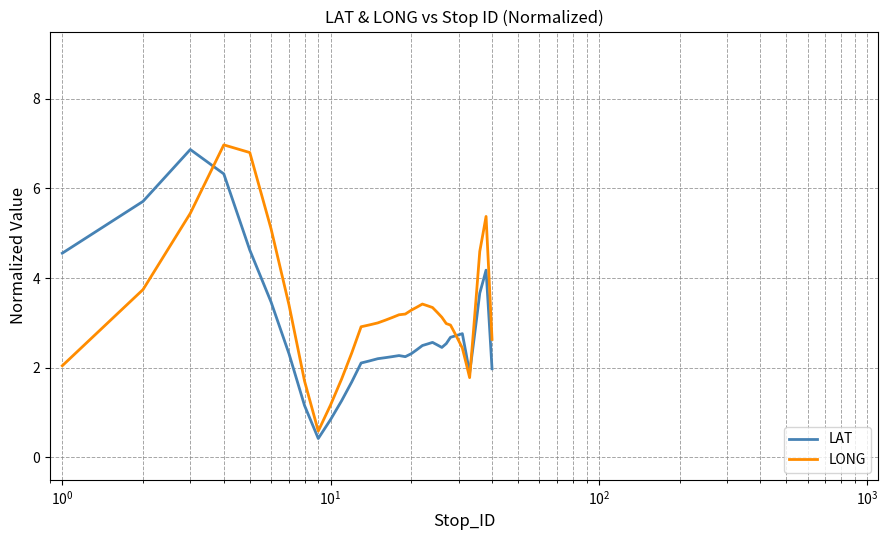

What is the average value of the LONG series?

3.3